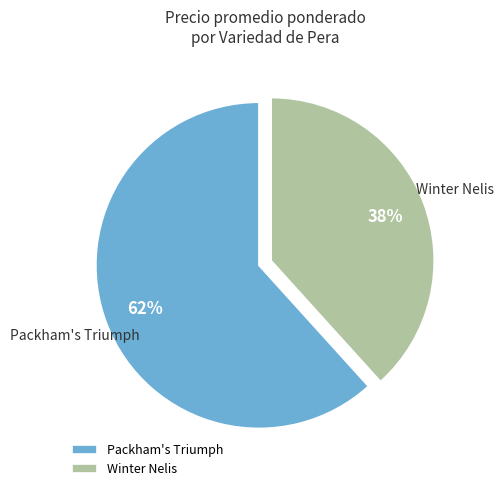

Which has a higher value, Winter Nelis or Packham's Triumph?

Packham's Triumph